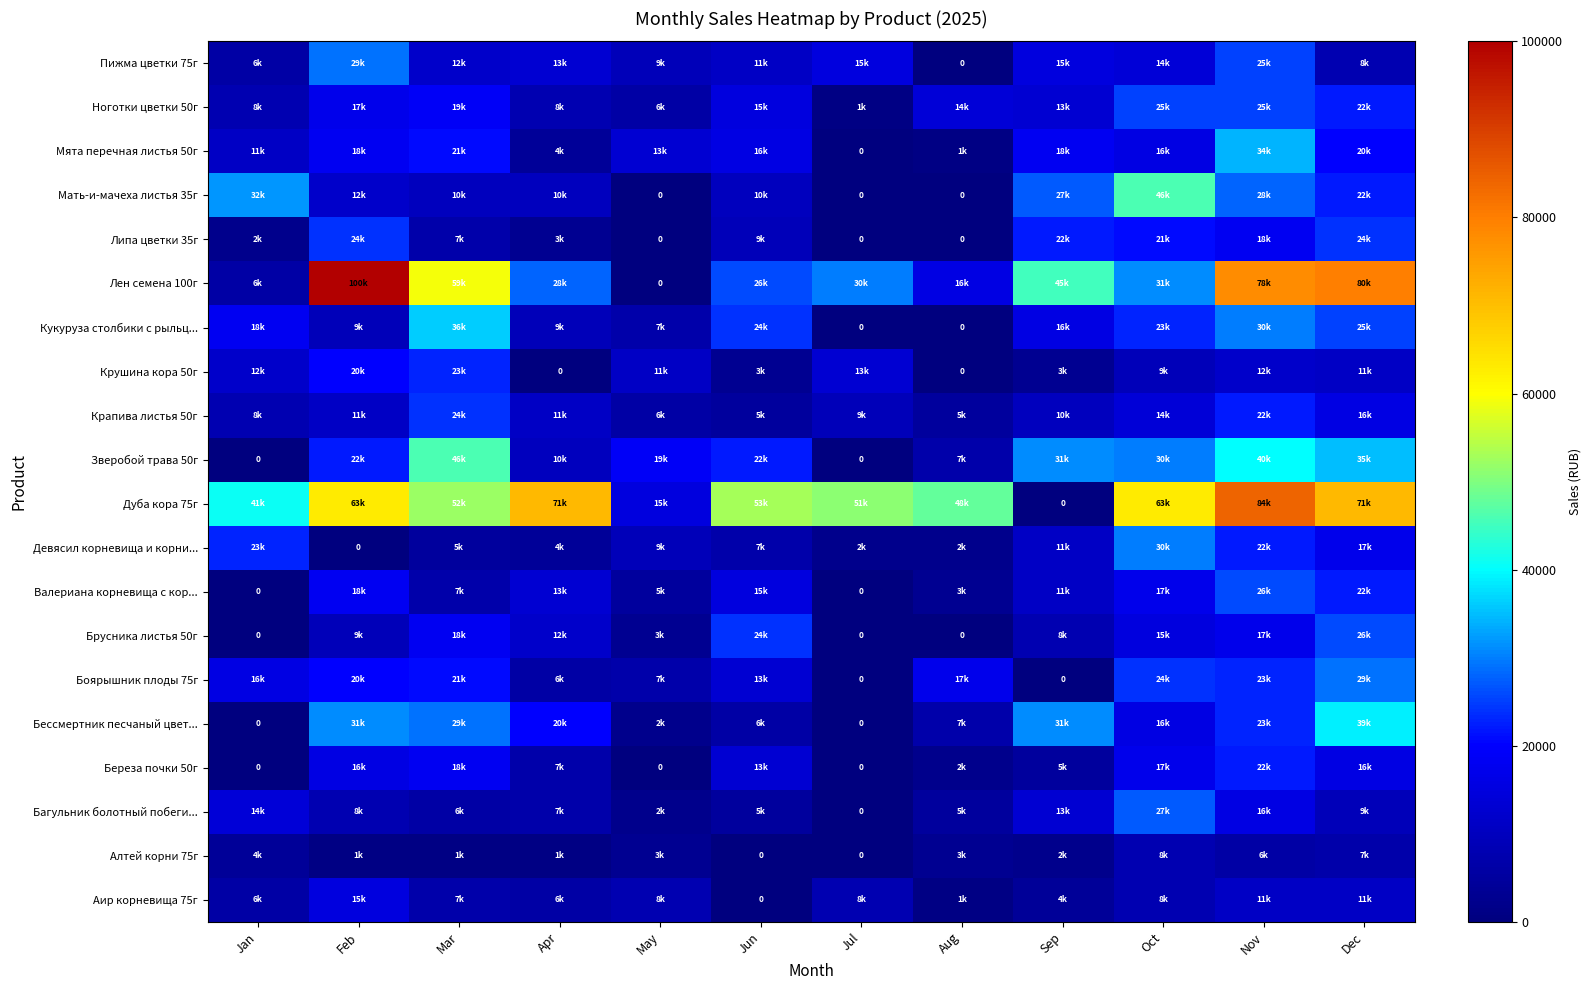

Rank the categories by Алтей корни 75г value from lowest to highest.

Jun, Jul, Feb, Mar, Apr, Sep, May, Aug, Jan, Nov, Dec, Oct